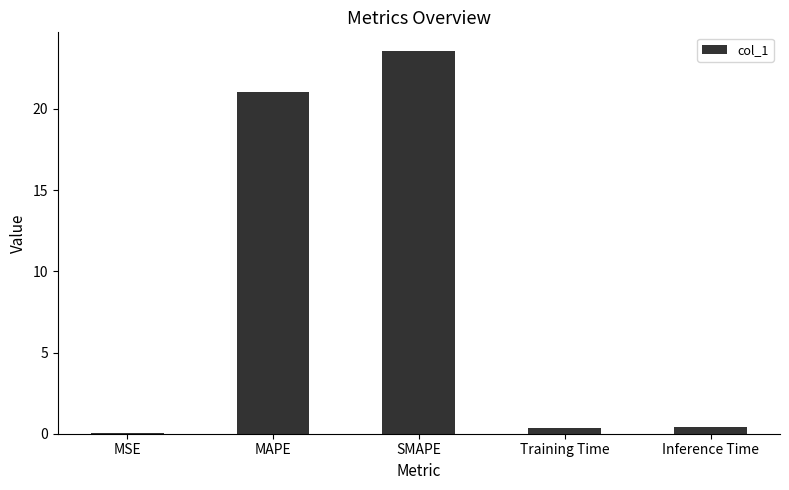

At which category does the chart reach its peak across all series?

SMAPE